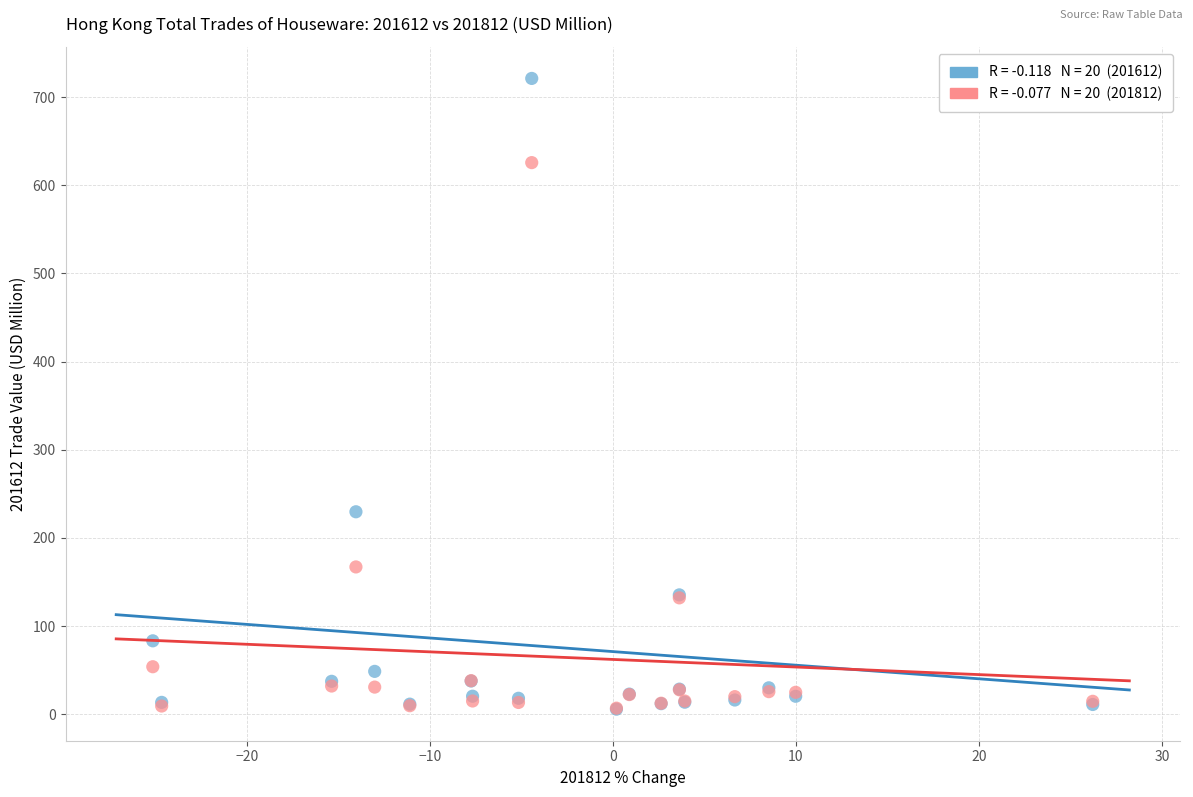

Across all series, what Y value is closest to 363?

229.7